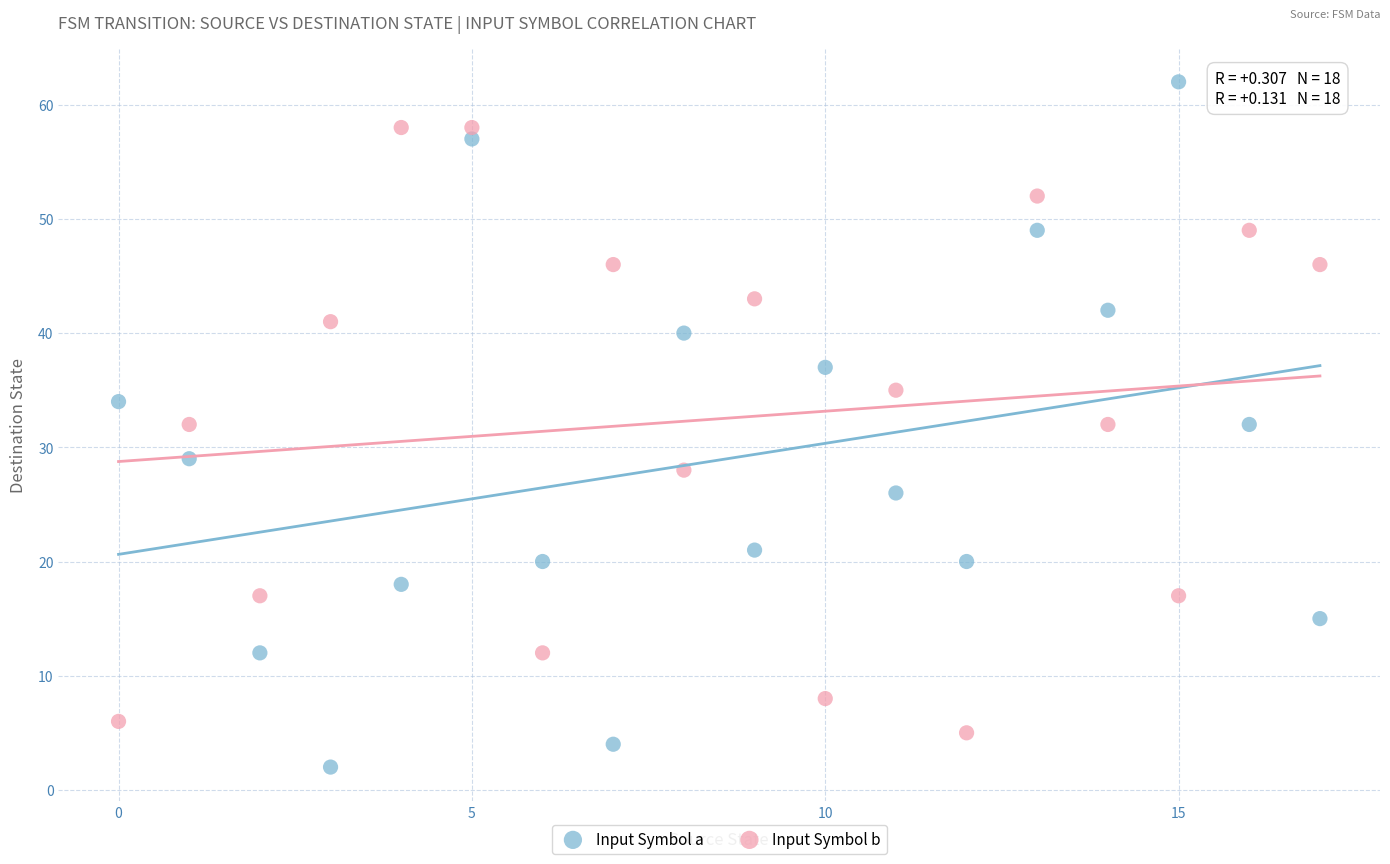

Which series reaches the minimum Y coordinate?

Input Symbol a